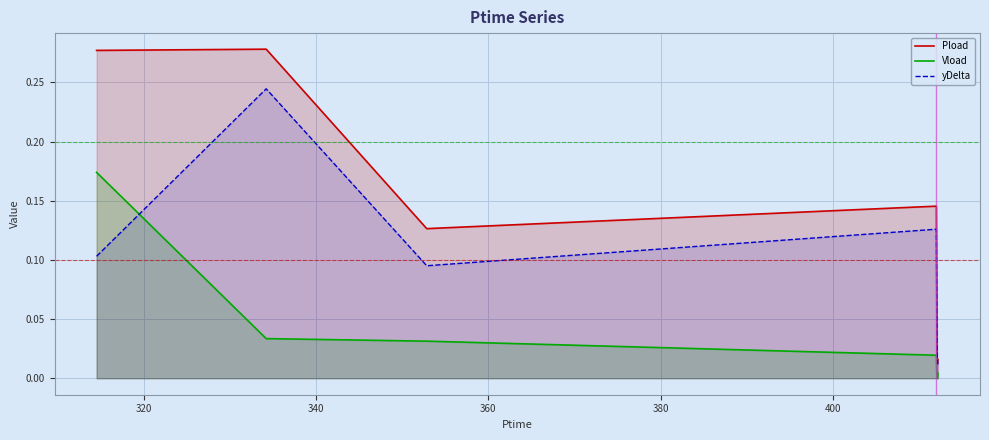

True or false: Pload and Vload cross at least once.

False